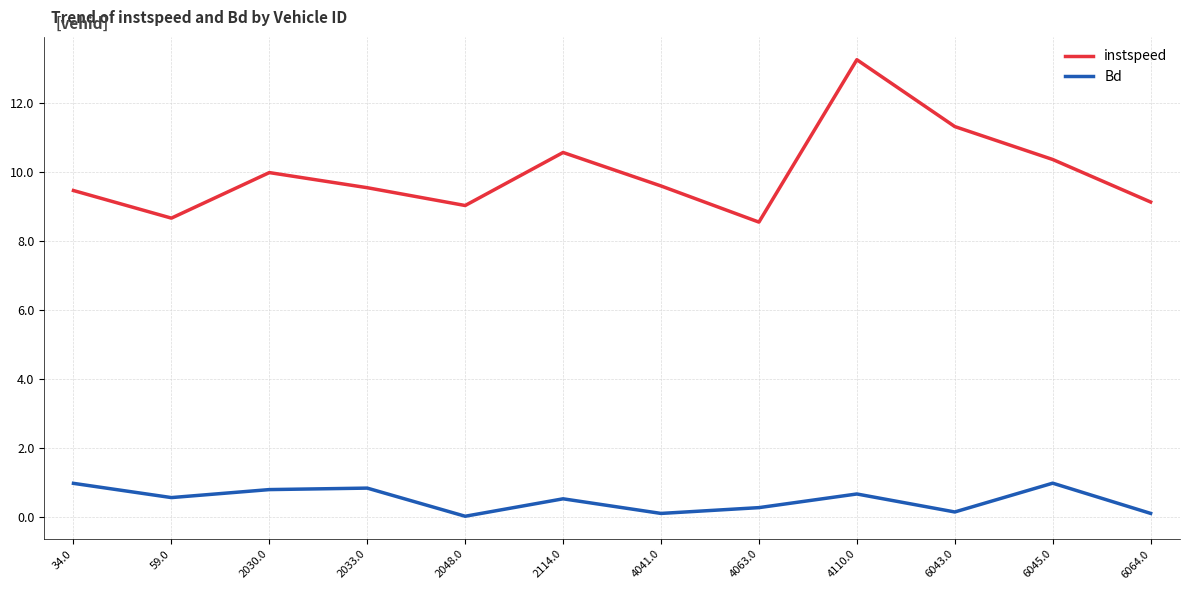

True or false: Bd and instspeed intersect in this chart.

False